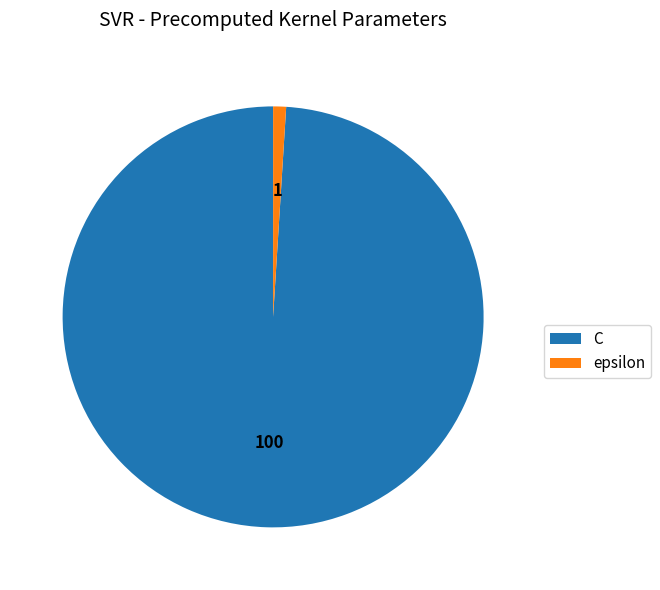

What is the smallest slice in the pie chart?

epsilon